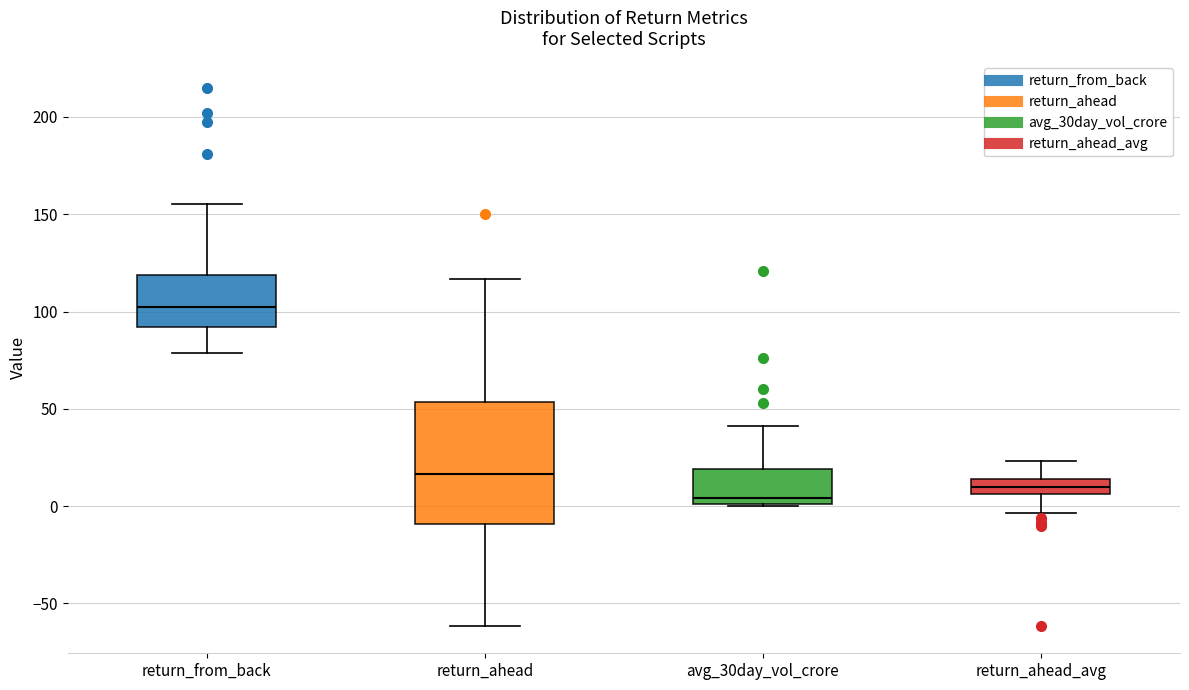

Reading left to right, read every box against the y-axis: the position of its median line, the range the box covers, and the ends of its whiskers. The values are not printed on the chart, so give them approximately, as read against the axis.

return_from_back: median 100, box 90 to 120, whiskers 80 to 155
return_ahead: median 15, box -10 to 55, whiskers -60 to 115
avg_30day_vol_crore: median 5, box 0 to 20, whiskers 0 to 40
return_ahead_avg: median 10, box 5 to 15, whiskers -5 to 25